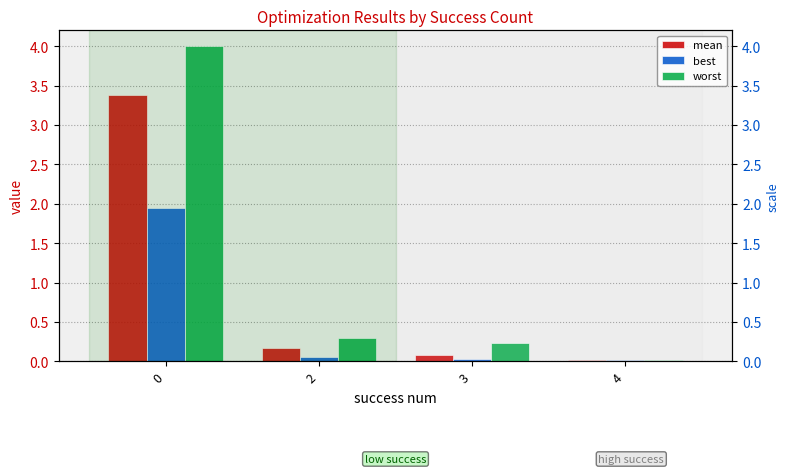

What is the difference between the worst values at 2 and 0?

3.7